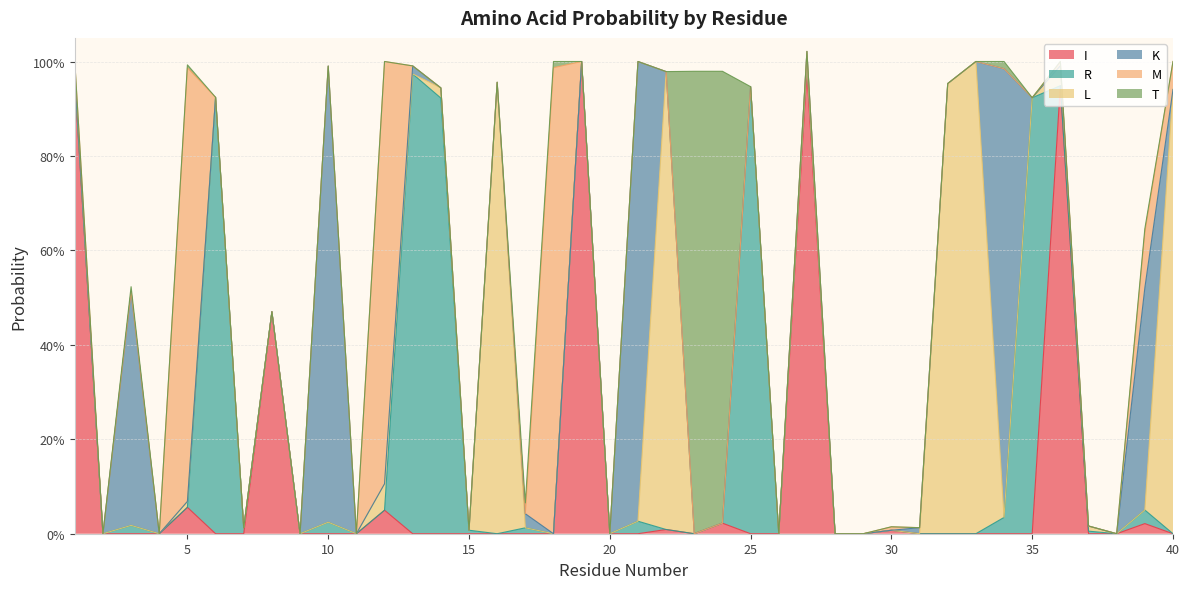

The I series shows 1.3 at 19. True or false?

False